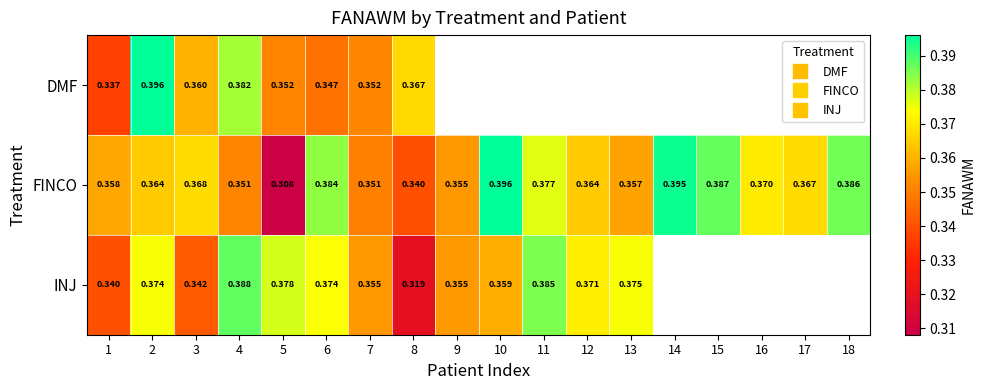

At how many categories does at least one series exceed 0?

18